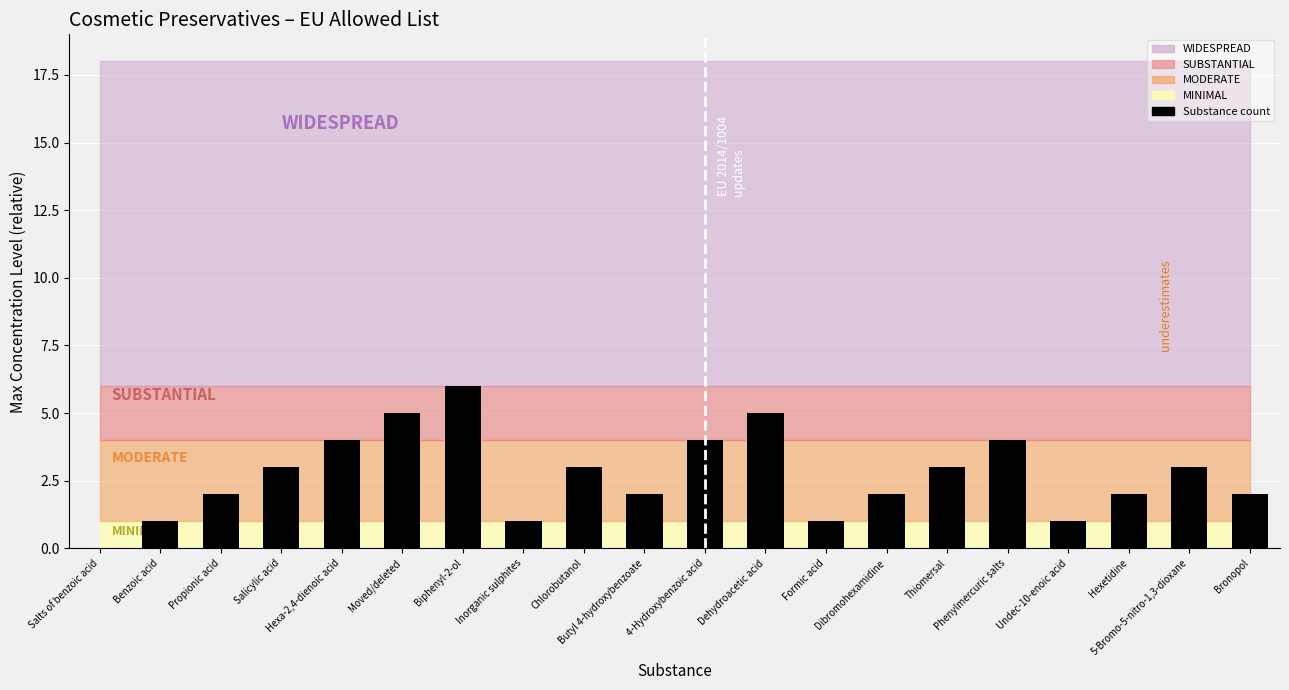

How many values are above zero?

19